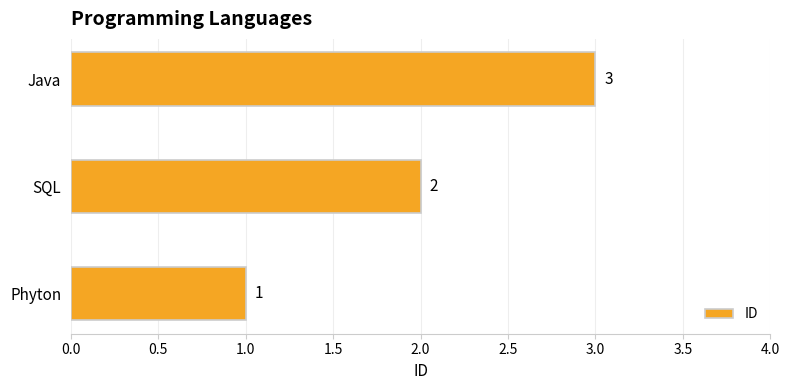

True or false: the data shows 1 at Phyton.

True